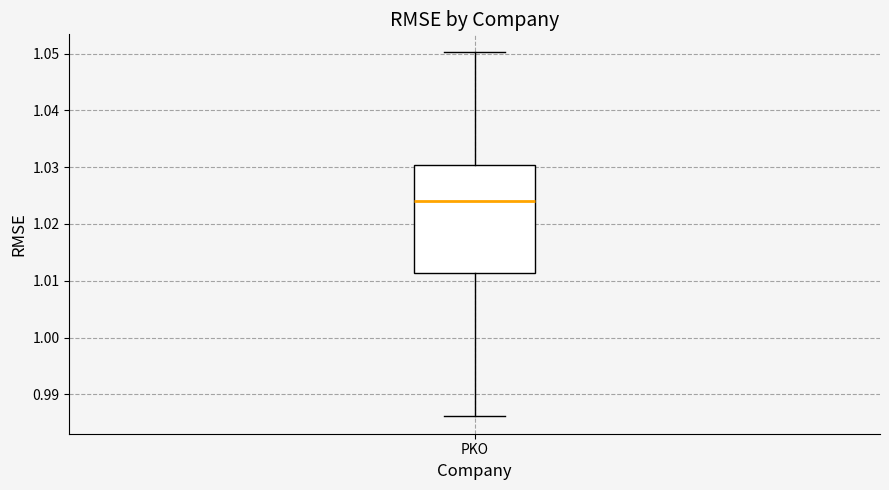

Read this box plot against the y-axis: the position of the median line, the range covered by the box, and the ends of both whiskers. The values are not printed on the chart, so give them approximately, as read against the axis.

median 1.024, box 1.011 to 1.030, whiskers 0.986 to 1.050